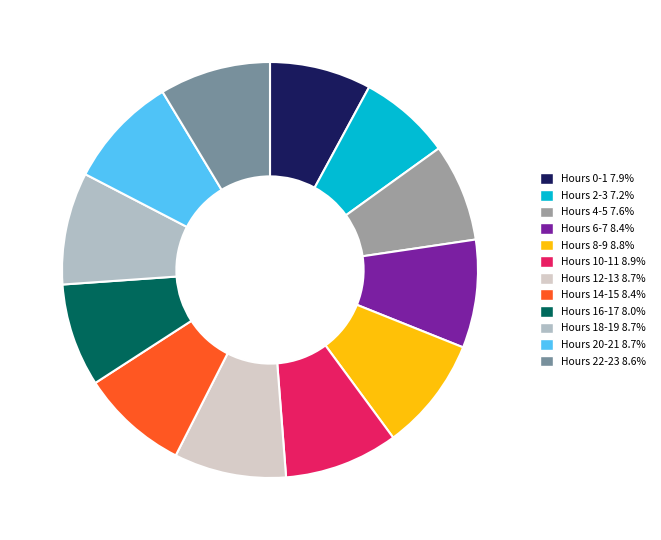

Approximately how many times larger is the value at Hours 12-13 8.7% compared to Hours 14-15 8.4%?

1.0